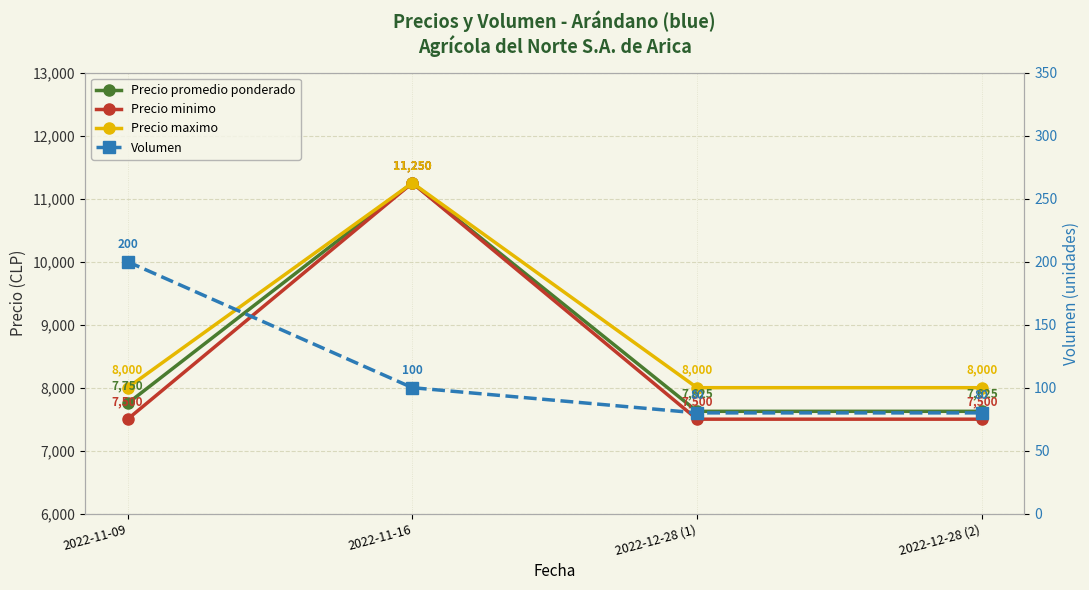

Reading right to left, extract all data points from this chart.

Precio promedio ponderado: 2022-12-28 (2)=7625	2022-12-28 (1)=7625	2022-11-16=11250	2022-11-09=7750
Precio minimo: 2022-12-28 (2)=7500	2022-12-28 (1)=7500	2022-11-16=11250	2022-11-09=7500
Precio maximo: 2022-12-28 (2)=8000	2022-12-28 (1)=8000	2022-11-16=11250	2022-11-09=8000
Volumen: 2022-12-28 (2)=80	2022-12-28 (1)=80	2022-11-16=100	2022-11-09=200